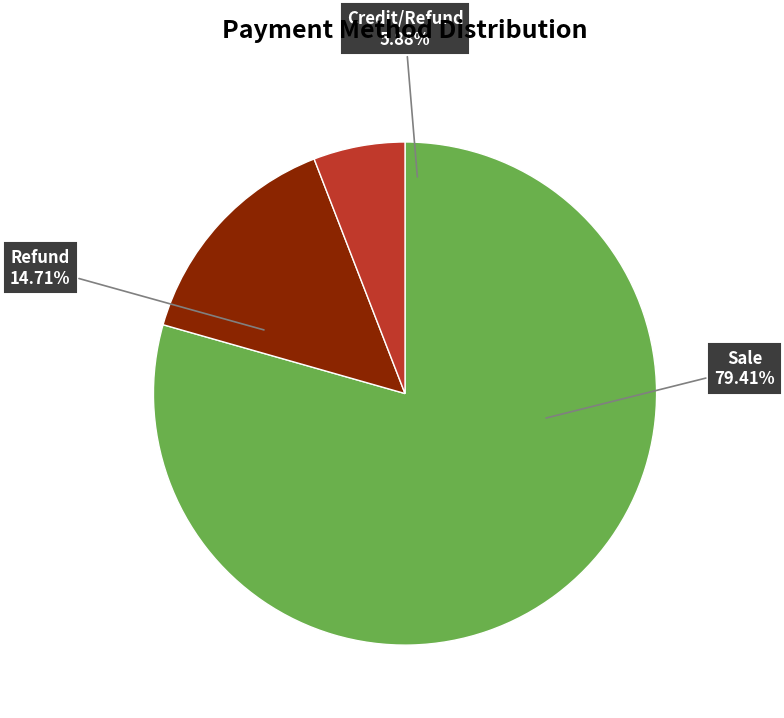

True or false: Sale accounts for 53% of the total.

False